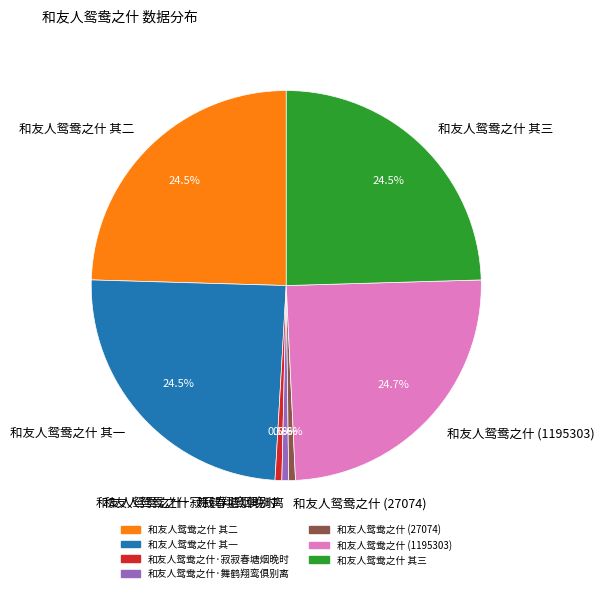

To the nearest percent, what is the difference between the largest and smallest slice percentages?

24%